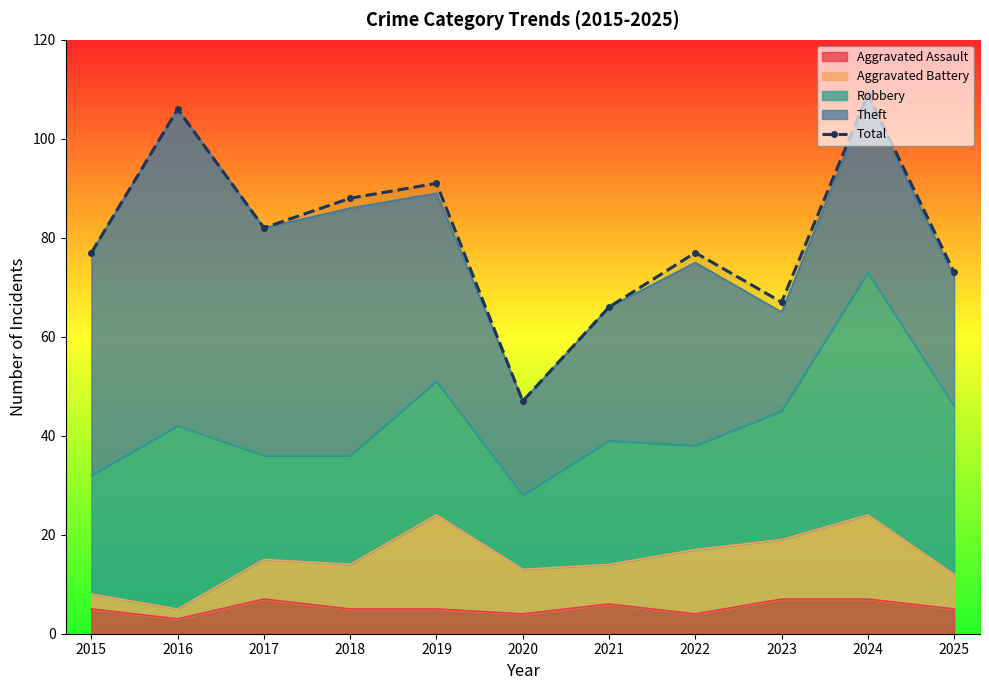

At which category does the chart reach its peak across all series?

2024